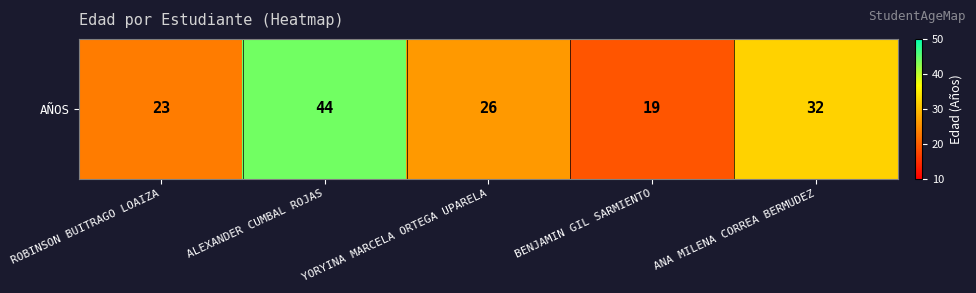

Which category has the lowest value across all series?

BENJAMIN GIL SARMIENTO